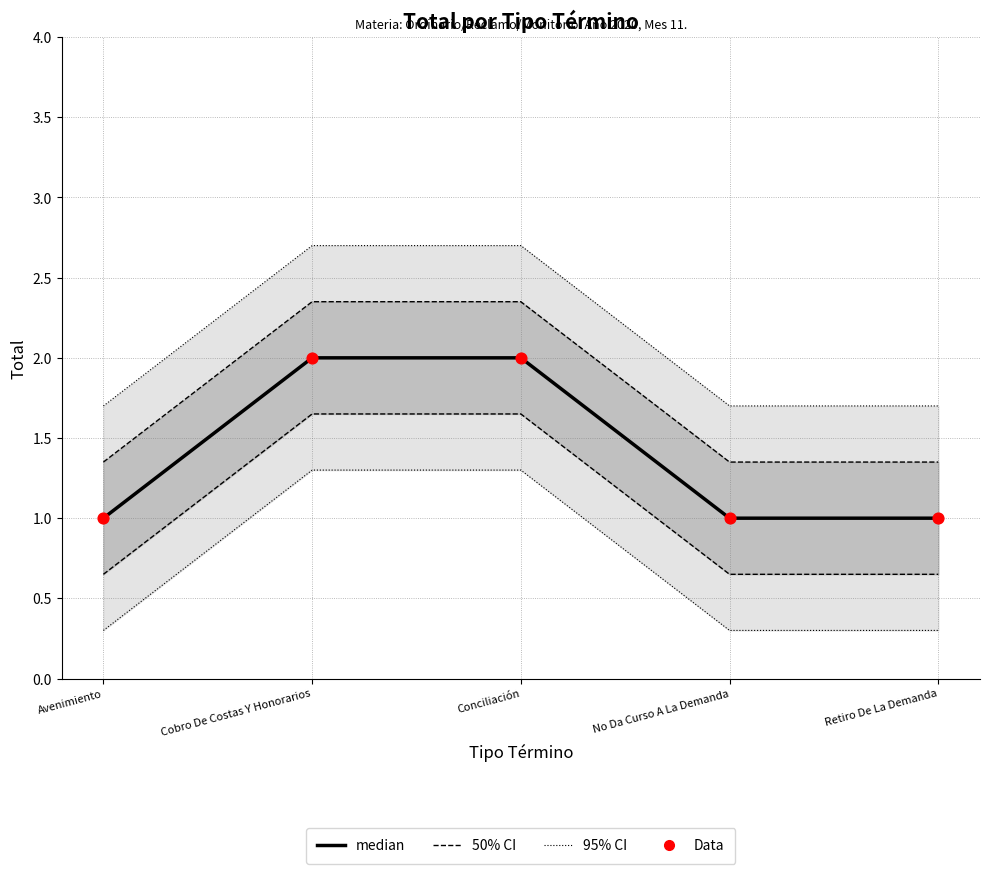

Is the value of Data at No Da Curso A La Demanda greater than the value of median at Cobro De Costas Y Honorarios?

No